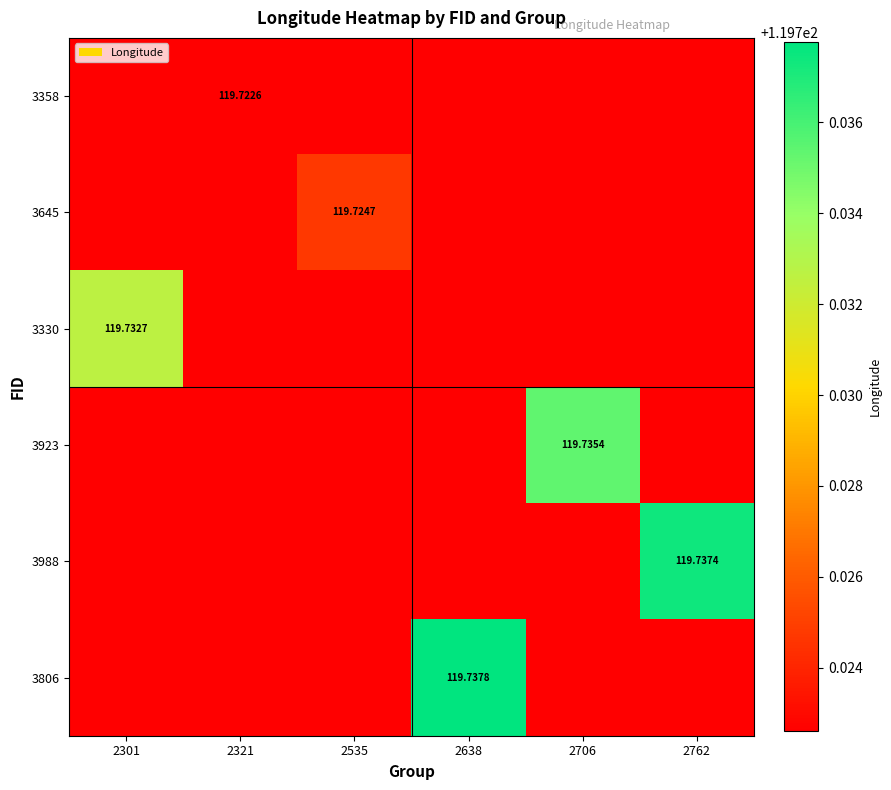

The value of 3645 at 2535 is 190.1. True or false?

False